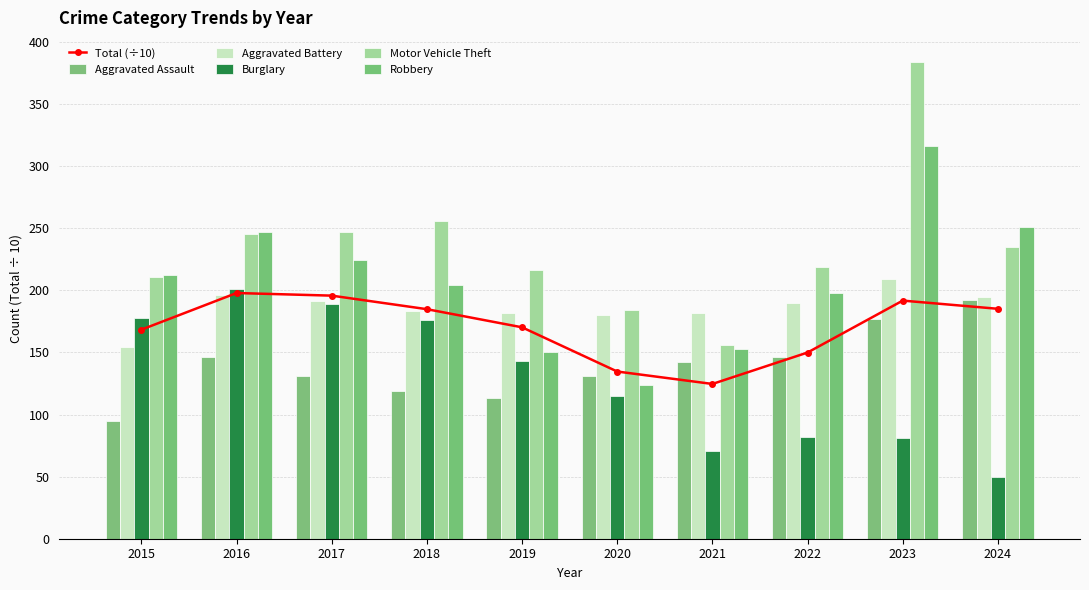

What is the highest value of the Aggravated Battery series?

209